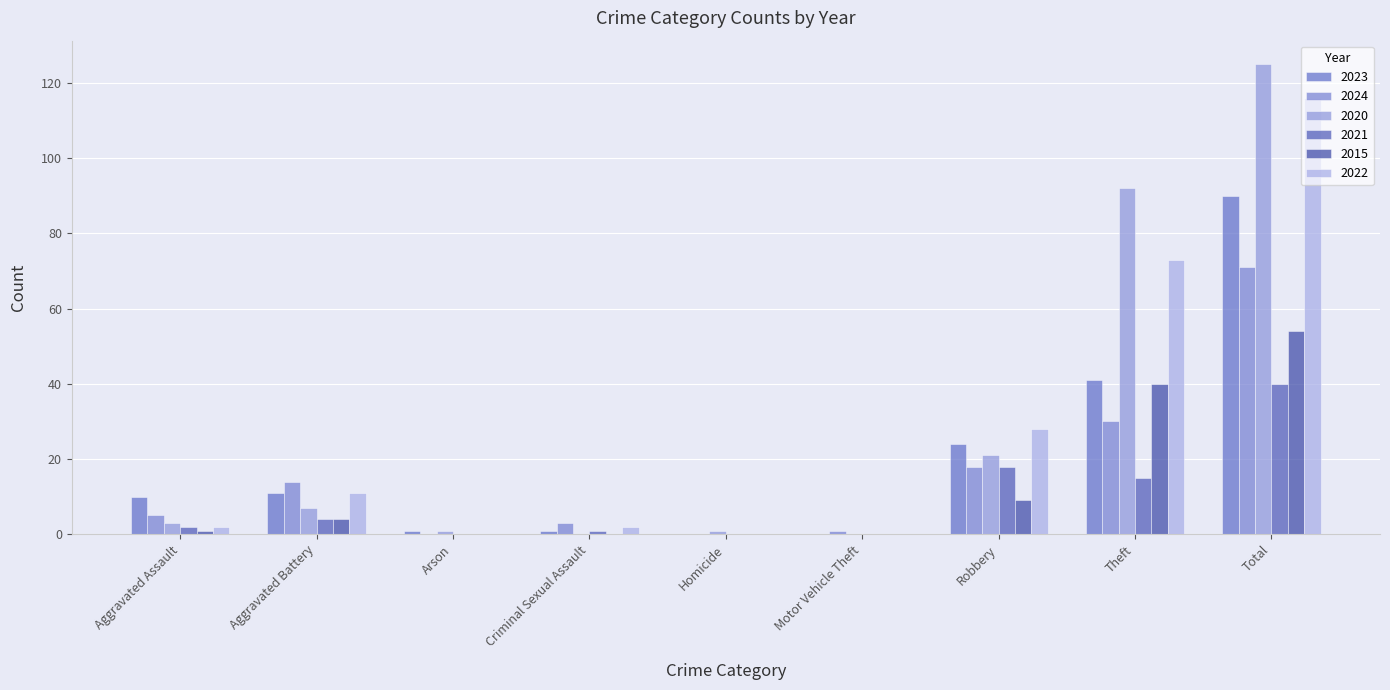

Which series changed the most between Homicide and Total?

2020